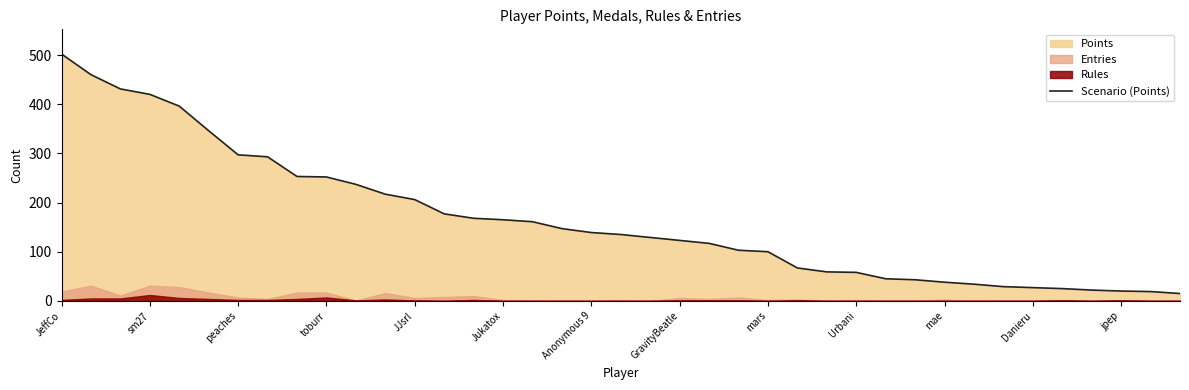

True or false: there are more than 1 points higher than both neighbors.

False